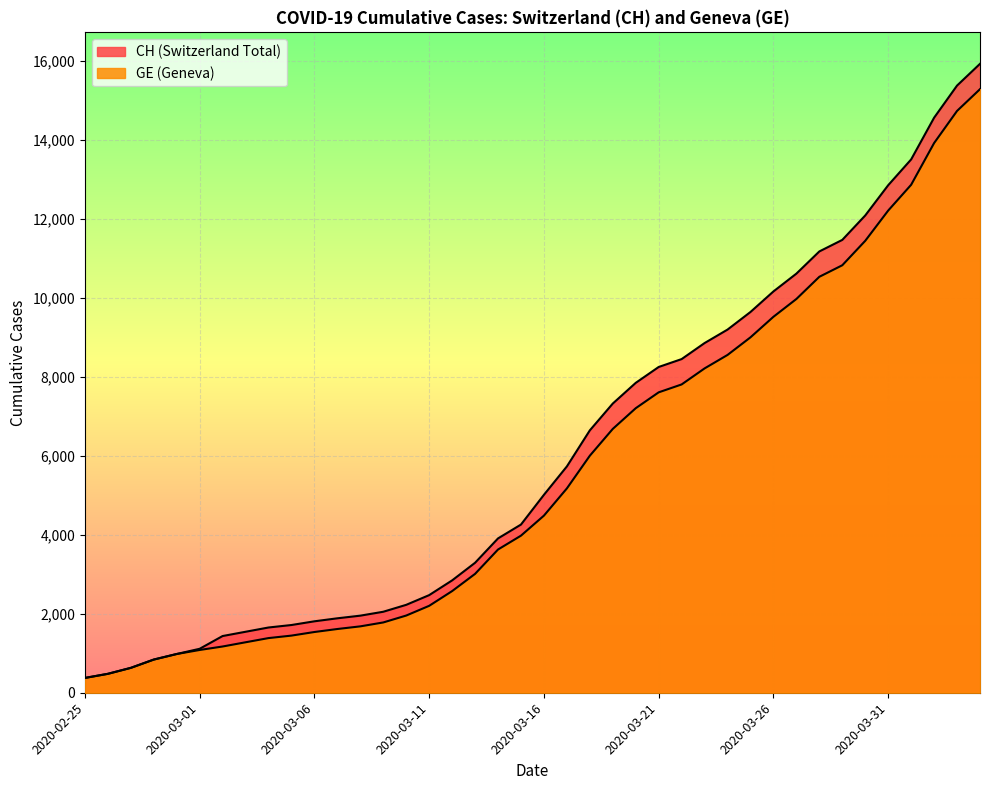

At which label does GE first exceed 4485?

2020-03-17